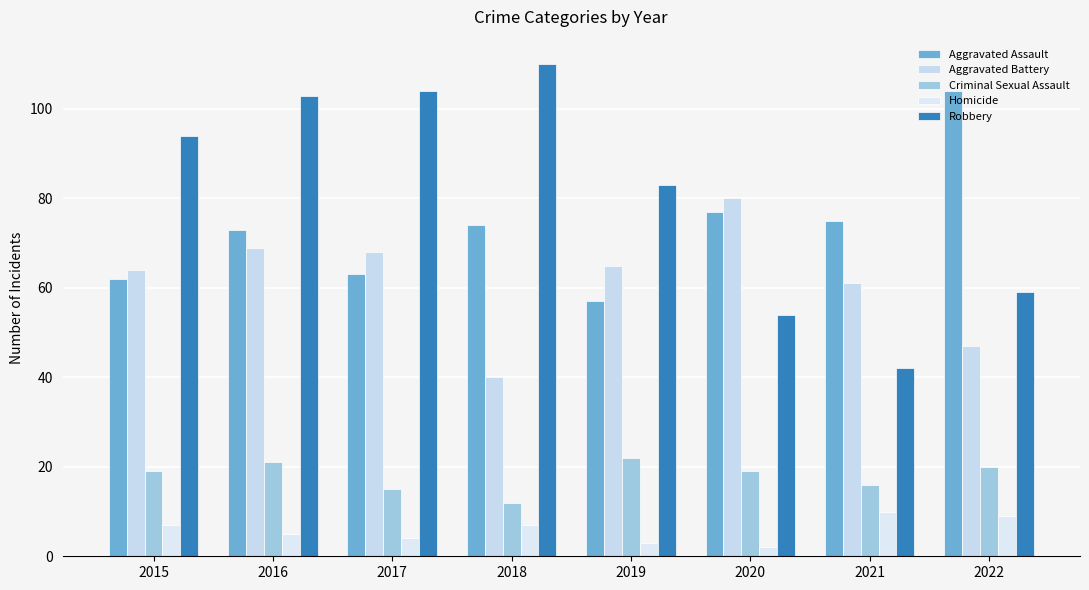

Which has a higher value, 2015 or 2022?

2022